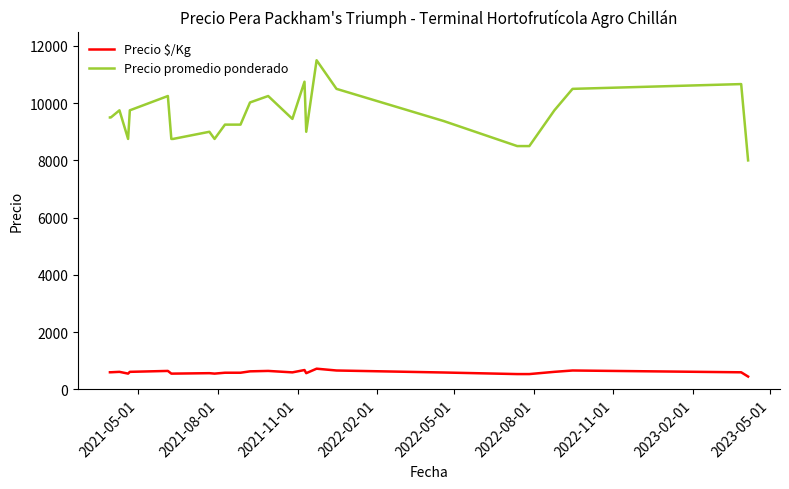

List the series in order of their overall mean, highest first.

Precio promedio ponderado, Precio $/Kg